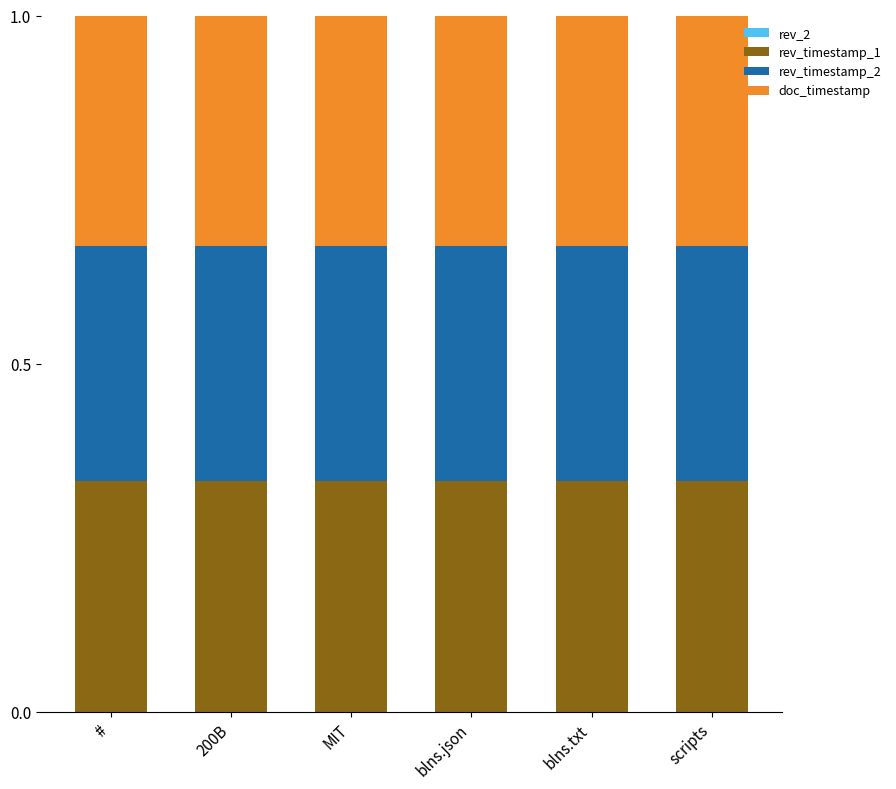

How many categories are shown in the chart?

6